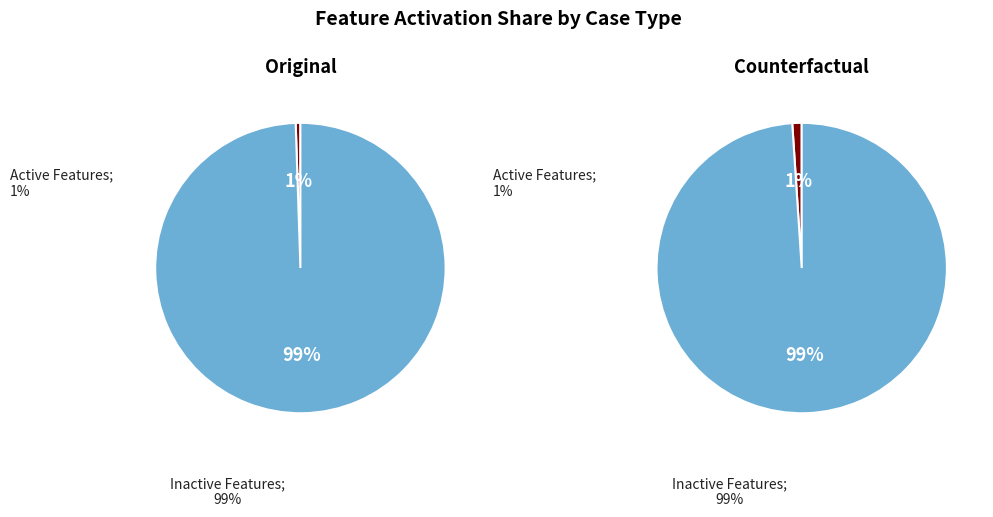

Is it true that deviant is 12% of the pie?

False